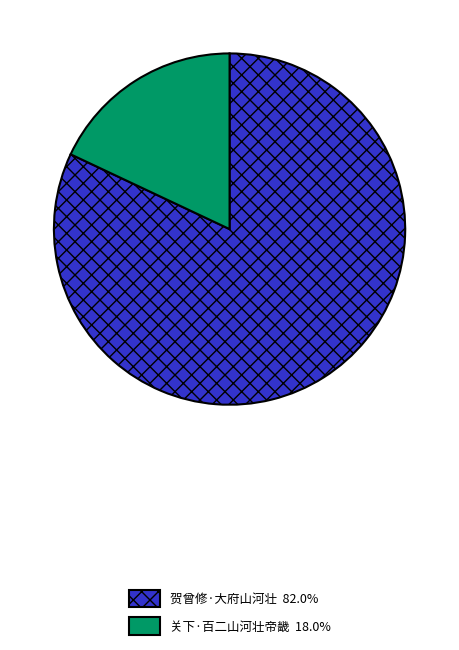

What is the smallest slice in the pie chart?

关下·百二山河壮帝畿